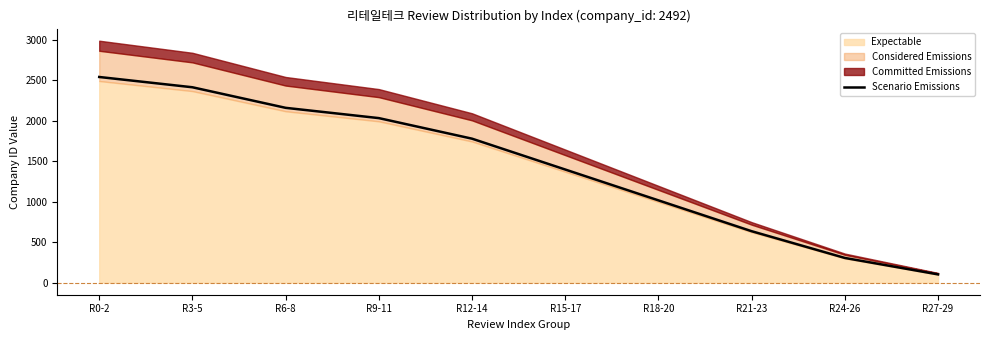

Reading left to right, what are all the values shown in this chart?

2541.8	2414.7	2160.6	2033.5	1779.3	1398.0	1016.7	635.5	305.0	101.7